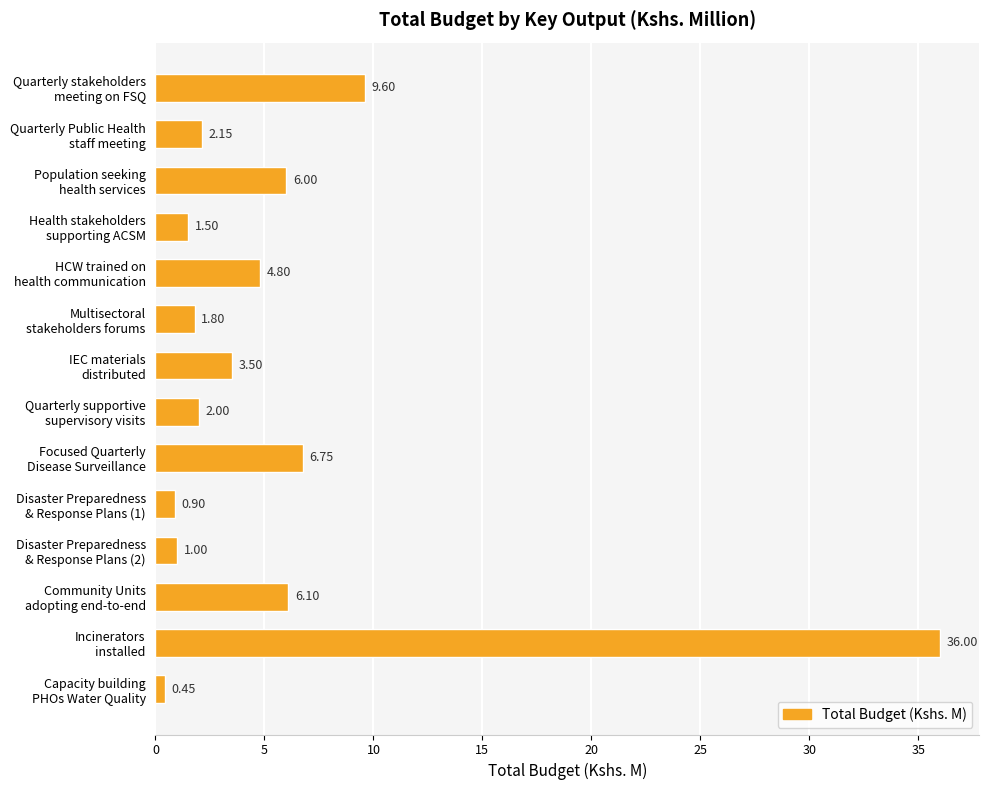

What is the difference between the second highest and second lowest values?

8.7